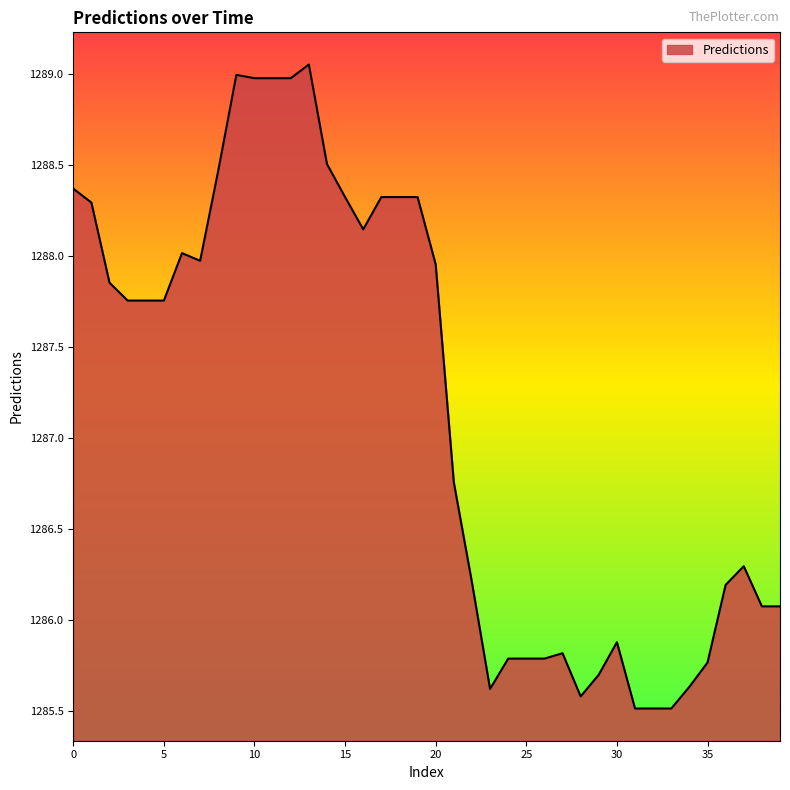

What is the difference between the maximum and minimum values?

3.5